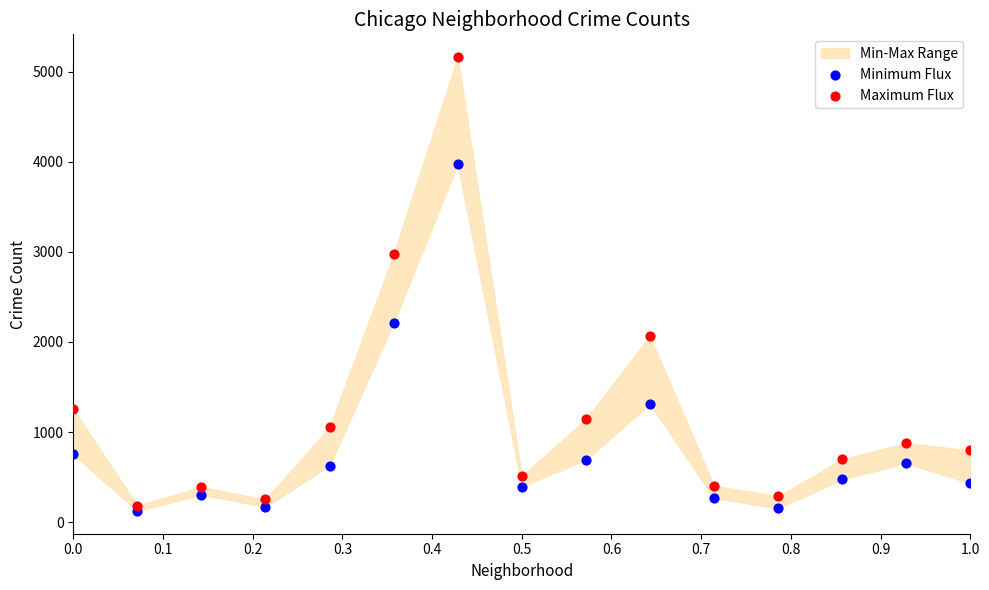

Which series reaches the minimum Y coordinate?

Minimum Flux